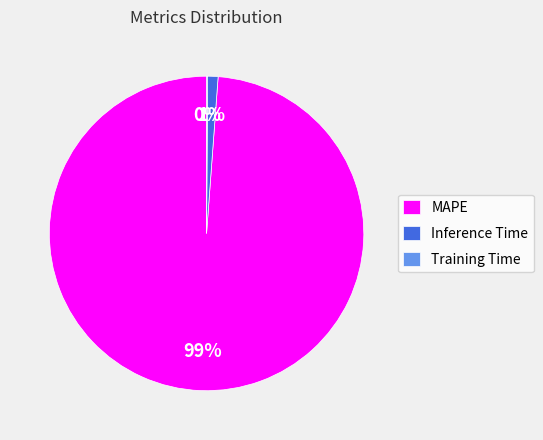

Is it true that Inference Time is 1% of the pie?

True